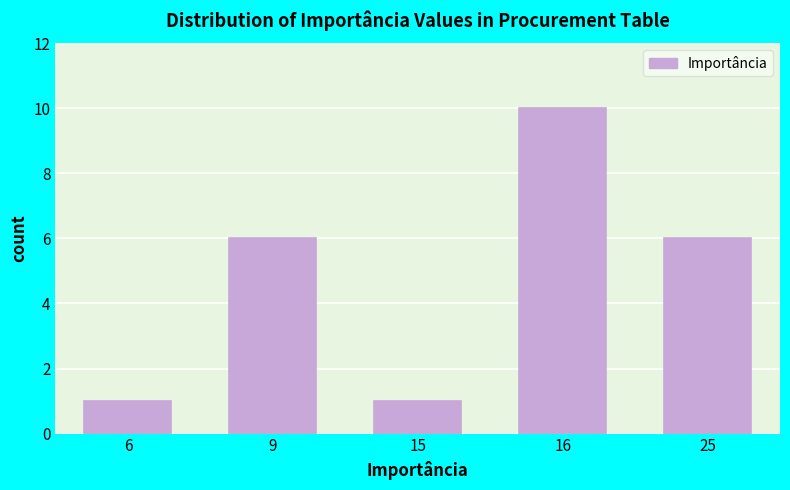

Reading left to right, extract all data points from this chart.

1	6	1	10	6